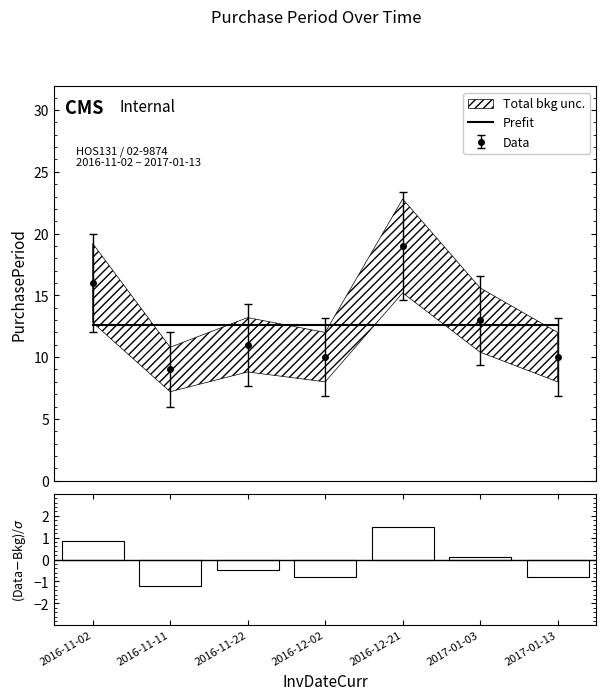

True or false: Data and Prefit cross at least once.

True